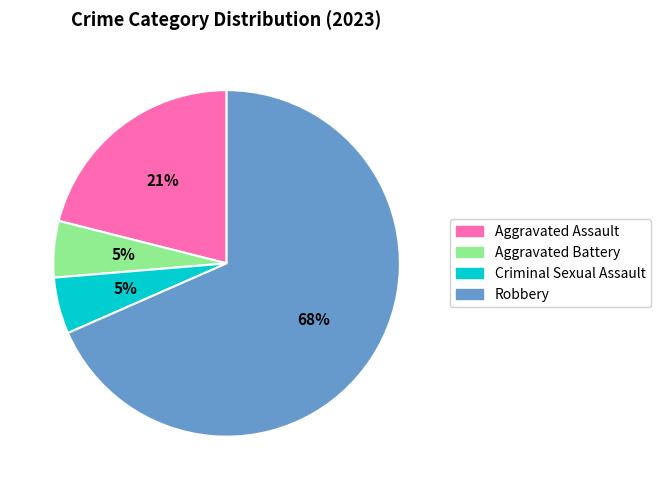

Between Robbery and Criminal Sexual Assault, which is larger?

Robbery